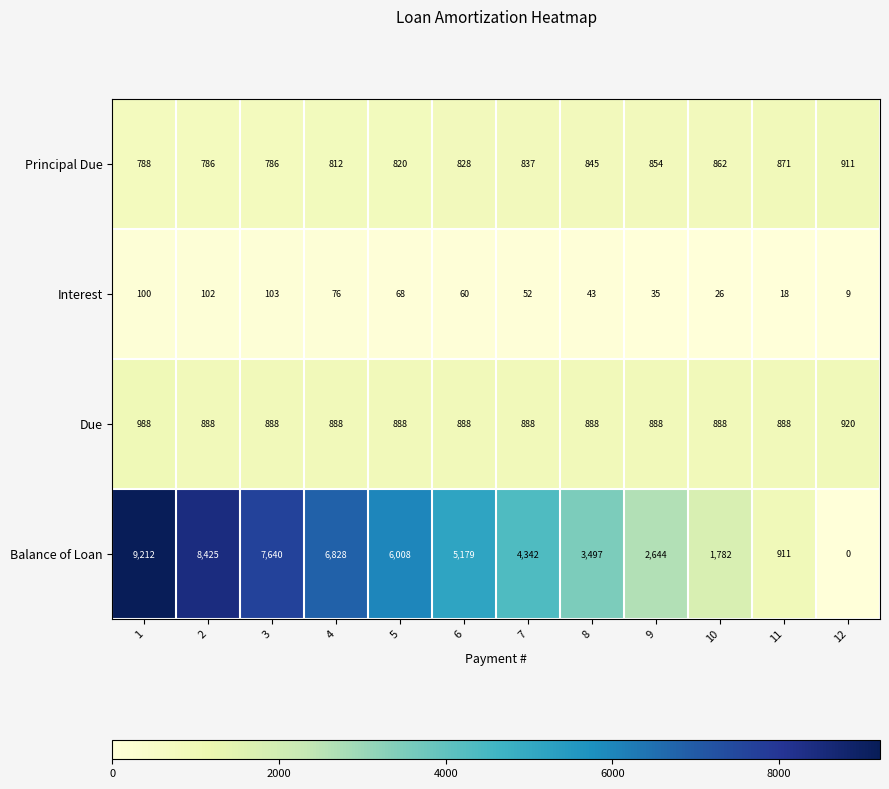

What is the greatest value displayed?

9212